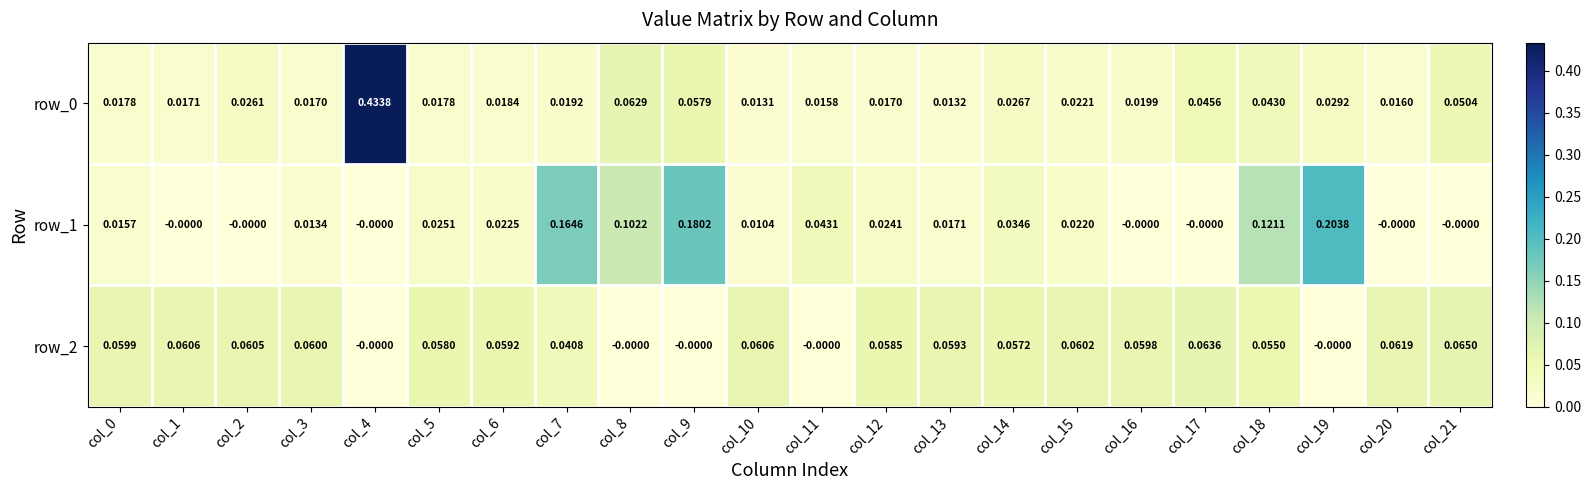

How many values in the row_2 series exceed 0?

17